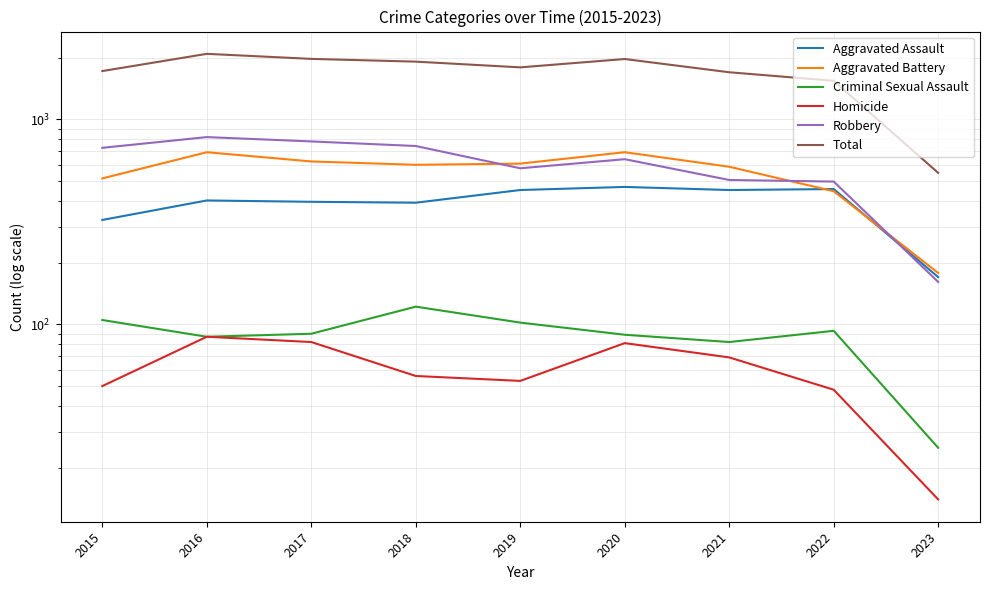

How many interior local valleys does the Aggravated Battery series have?

1